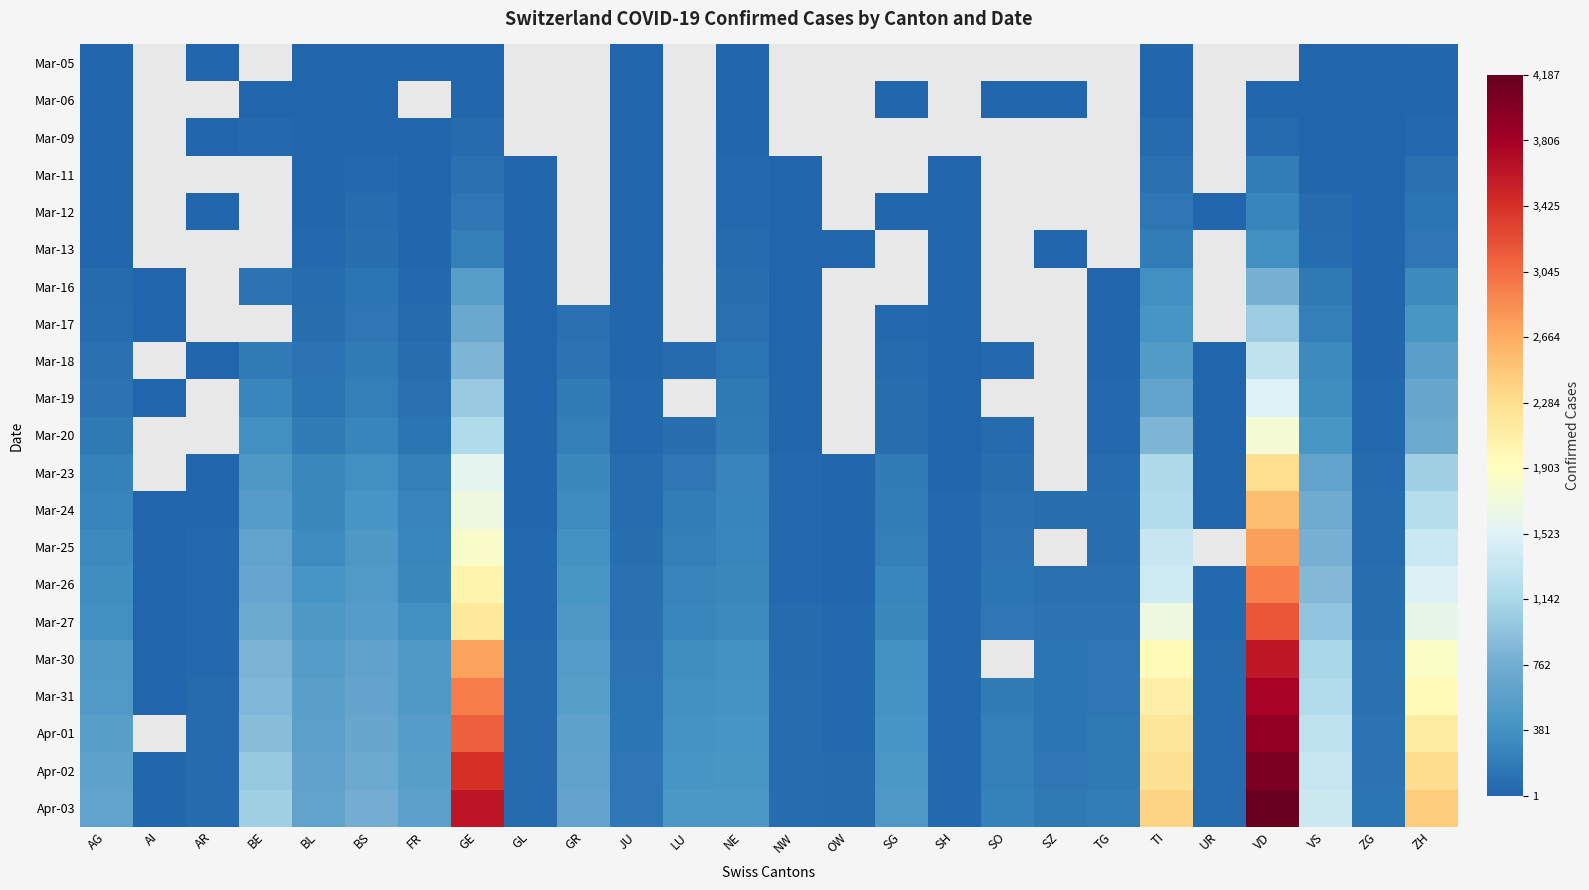

What is the maximum value shown in the chart?

4187.0